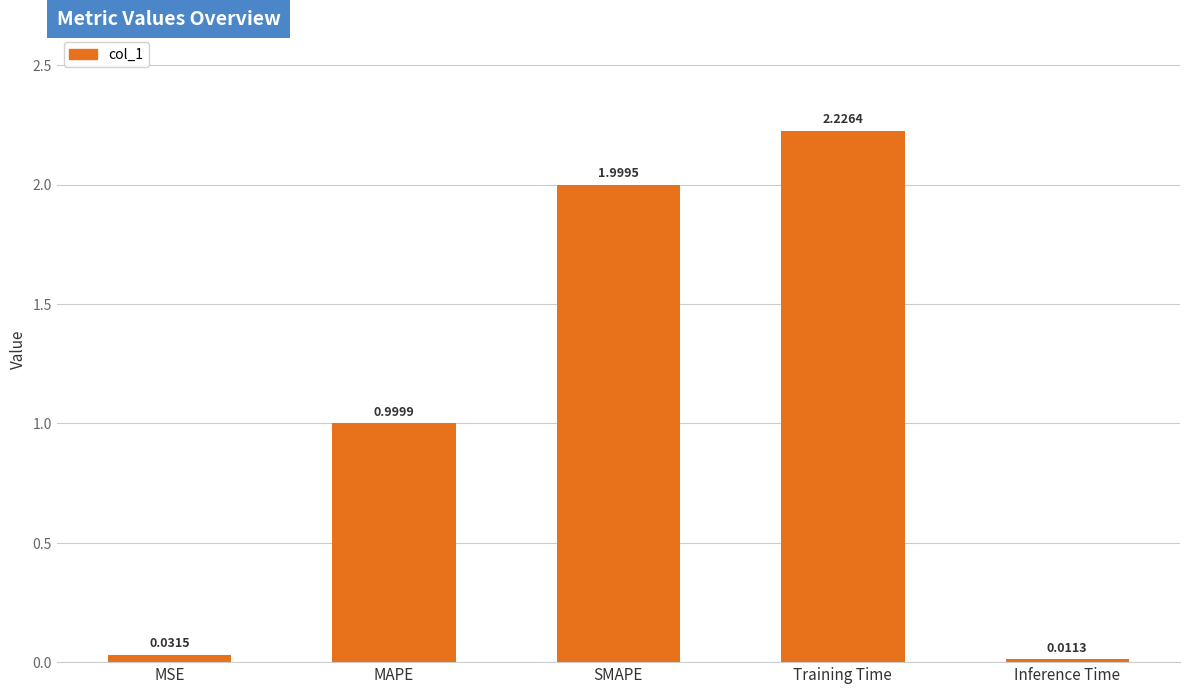

What is the label of the 4th bar from the left?

Training Time